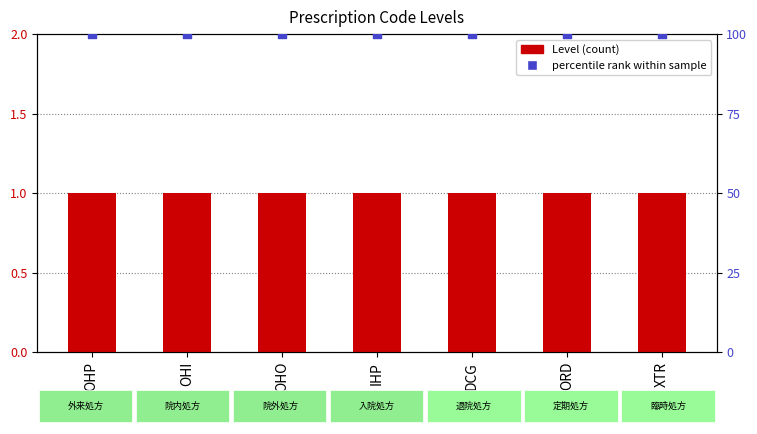

Which series has the largest Y range (max minus min)?

Level